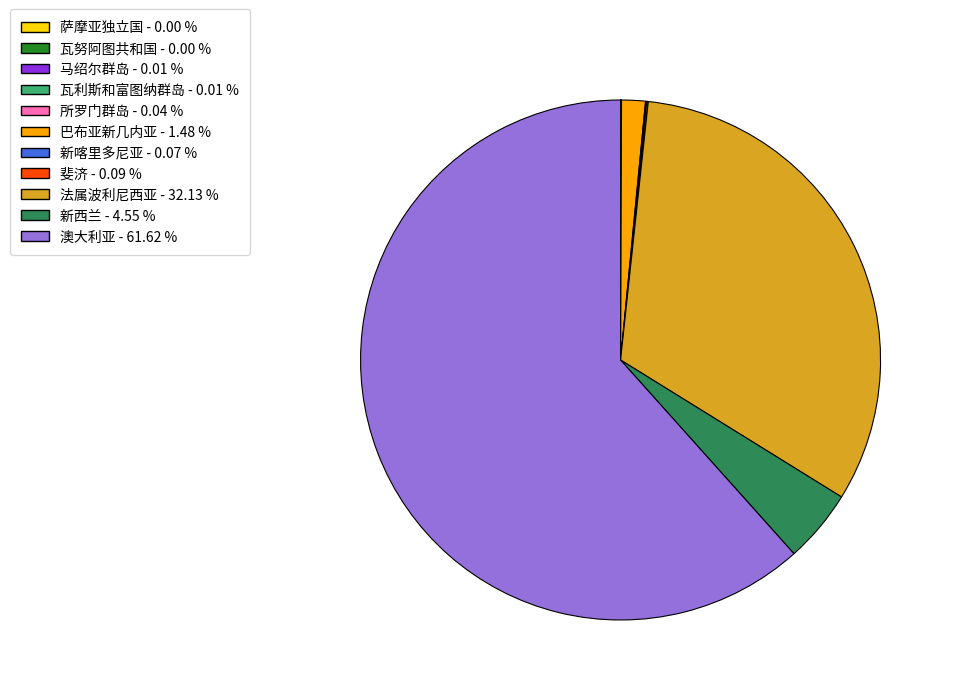

What is the majority slice?

澳大利亚